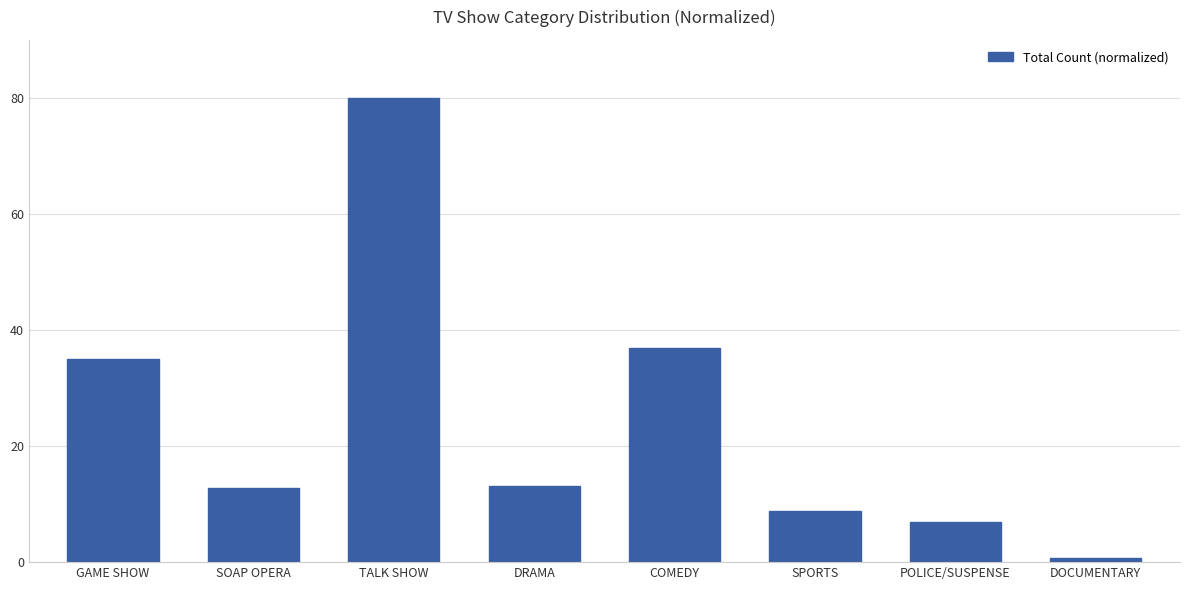

What is the difference between the values at COMEDY and TALK SHOW?

43.1